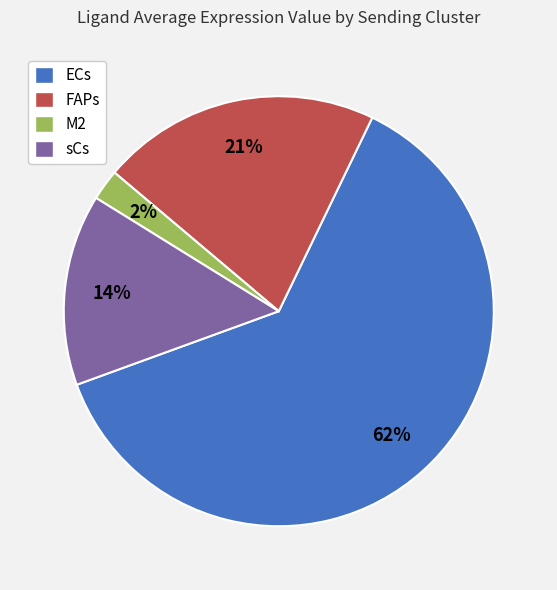

Count the number of slices in the pie.

4